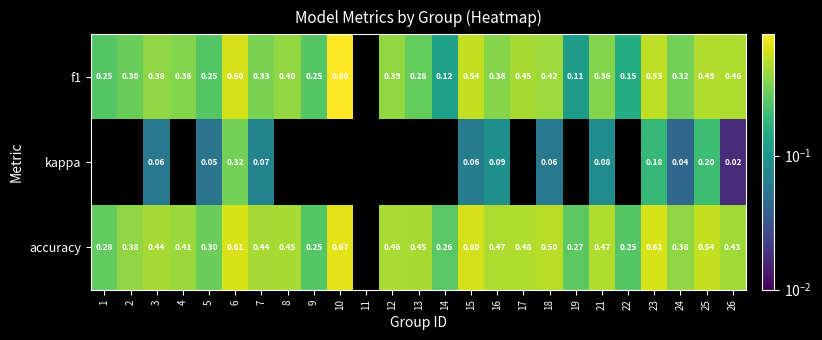

What is the total value across all series at 21?

0.9